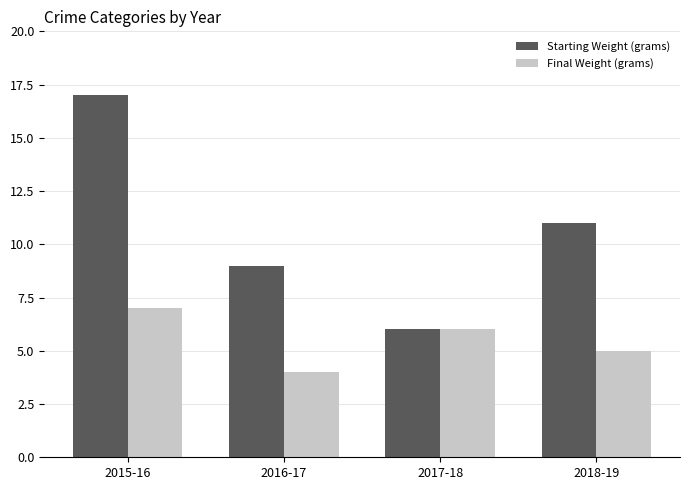

How many bars are there in each group?

2